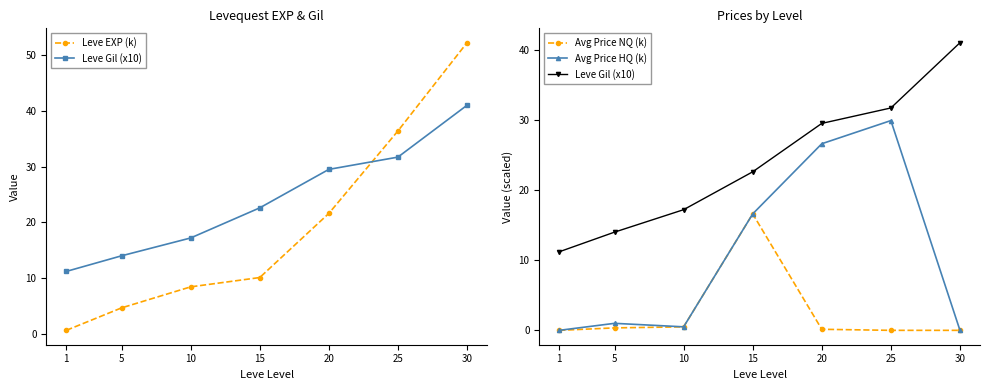

At which category is the sum across all series the highest?

25